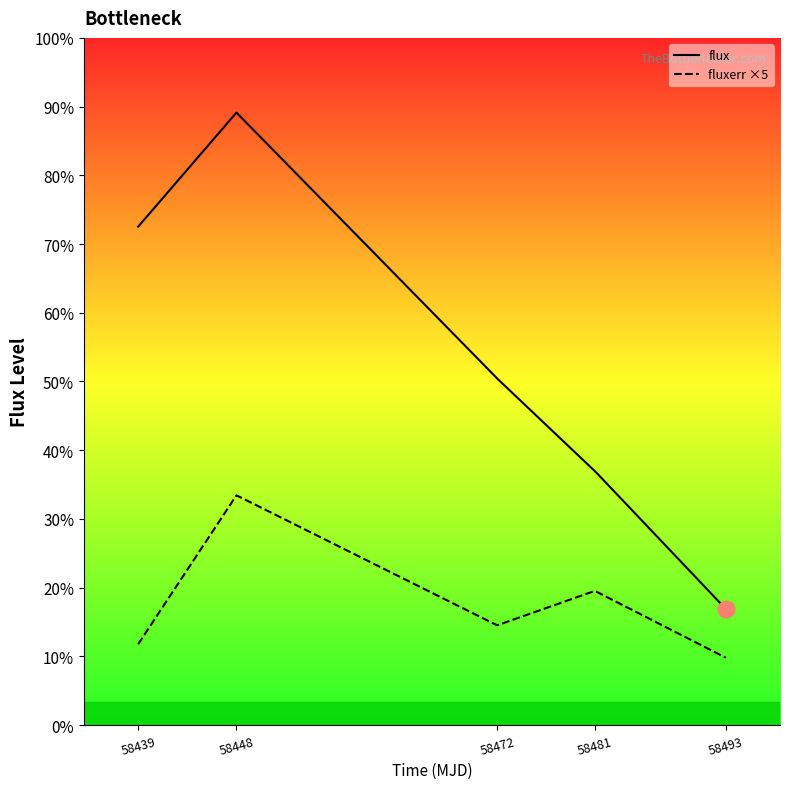

Is this an area chart (filled region under the line)?

No